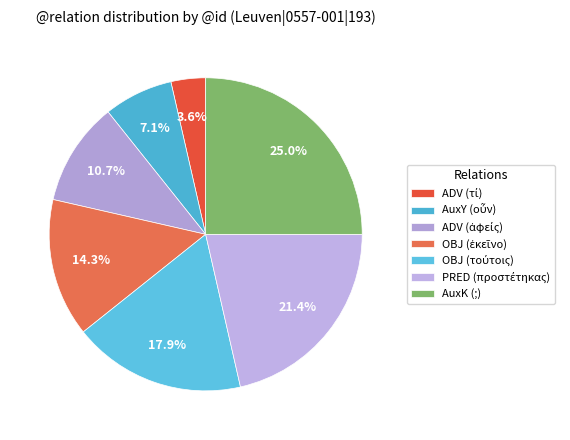

Do ADV (ἀφείς) and AuxY (οὖν) together represent more than half of the pie?

No